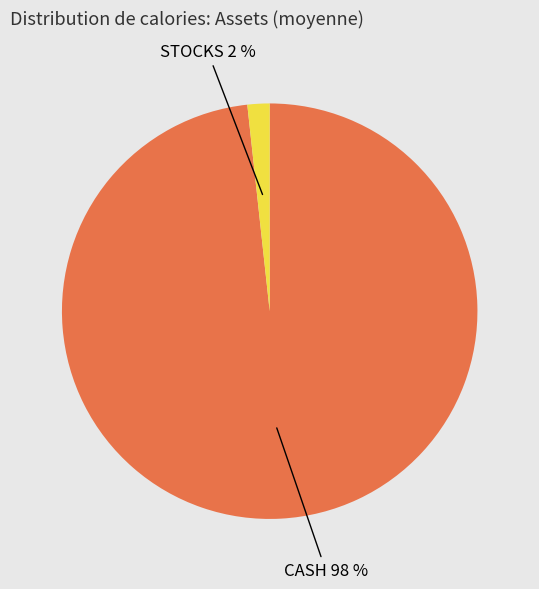

Does any single category account for the majority?

Yes